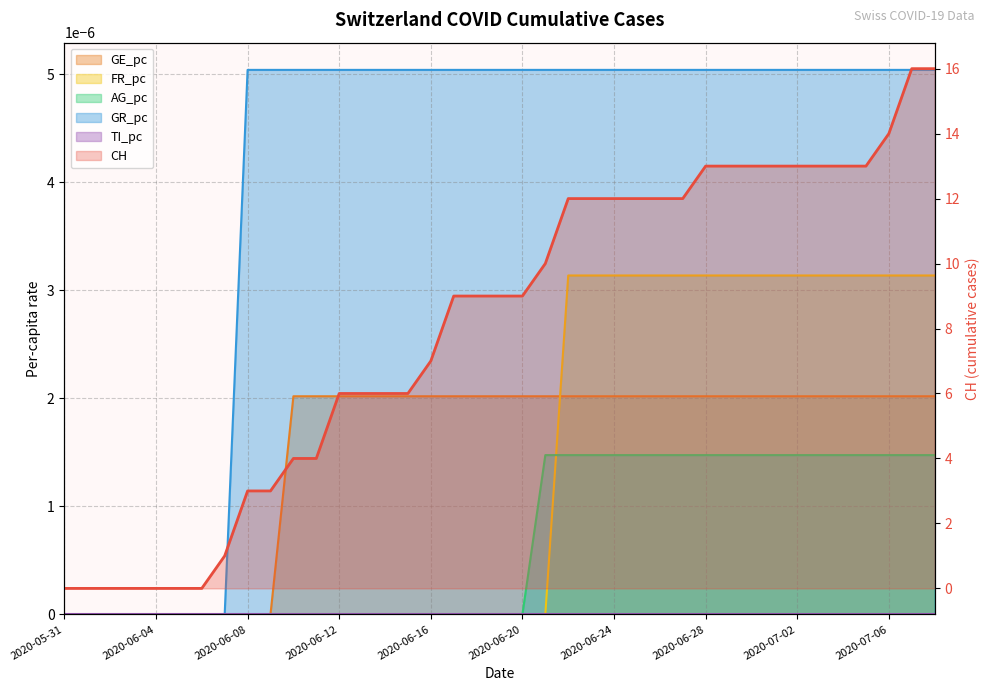

How many lines are shown in the chart?

5